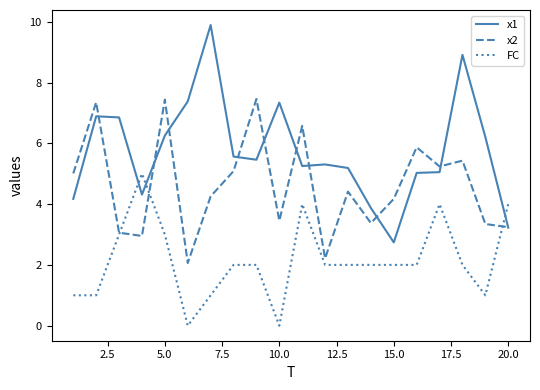

After their last crossing, which series has the higher values: x2 or FC?

FC